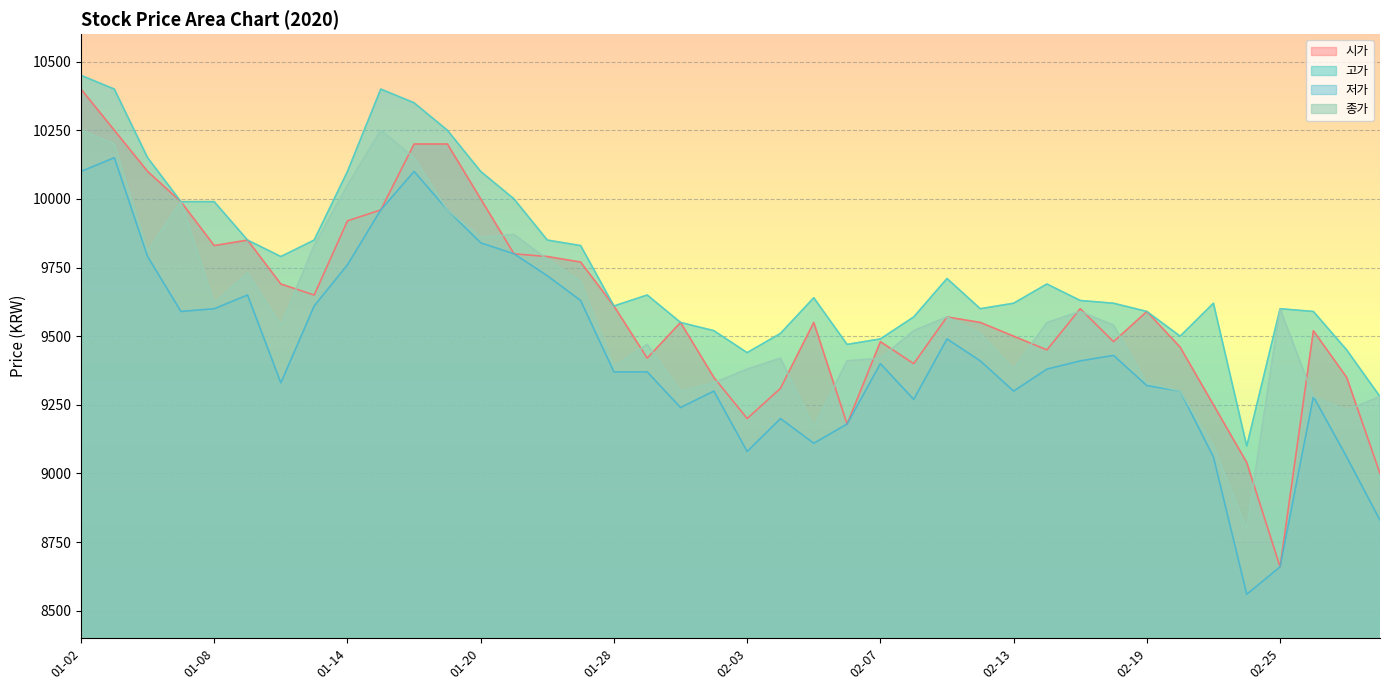

What position from the right is 02-28?

1